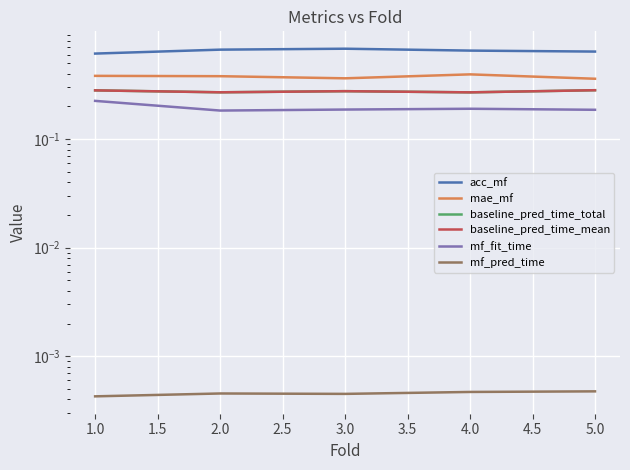

Reading right to left, extract all data points from this chart.

acc_mf: 0.6	0.7	0.7	0.7	0.6
mae_mf: 0.4	0.4	0.4	0.4	0.4
baseline_pred_time_total: 0.3	0.3	0.3	0.3	0.3
baseline_pred_time_mean: 0.3	0.3	0.3	0.3	0.3
mf_fit_time: 0.2	0.2	0.2	0.2	0.2
mf_pred_time: 0.0	0.0	0.0	0.0	0.0